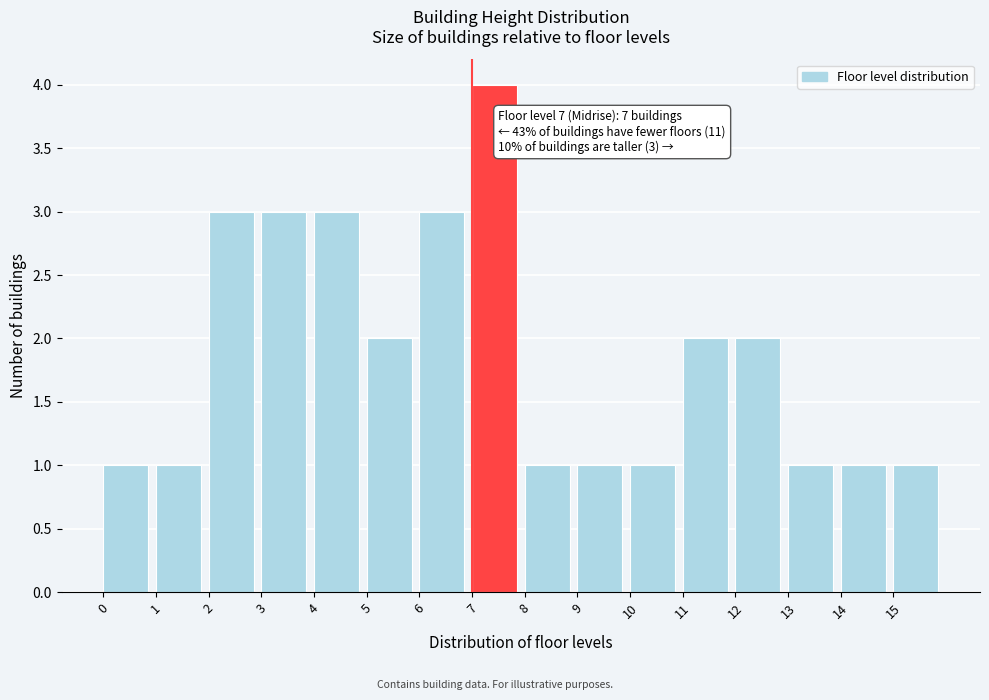

Over which range of the x-axis is the bar tallest?

7 to 8